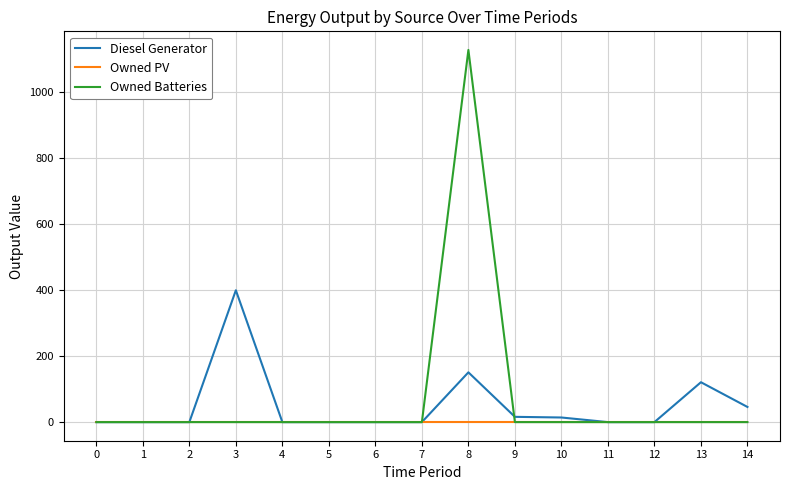

The value of Owned Batteries at 5 is 0.0. True or false?

True